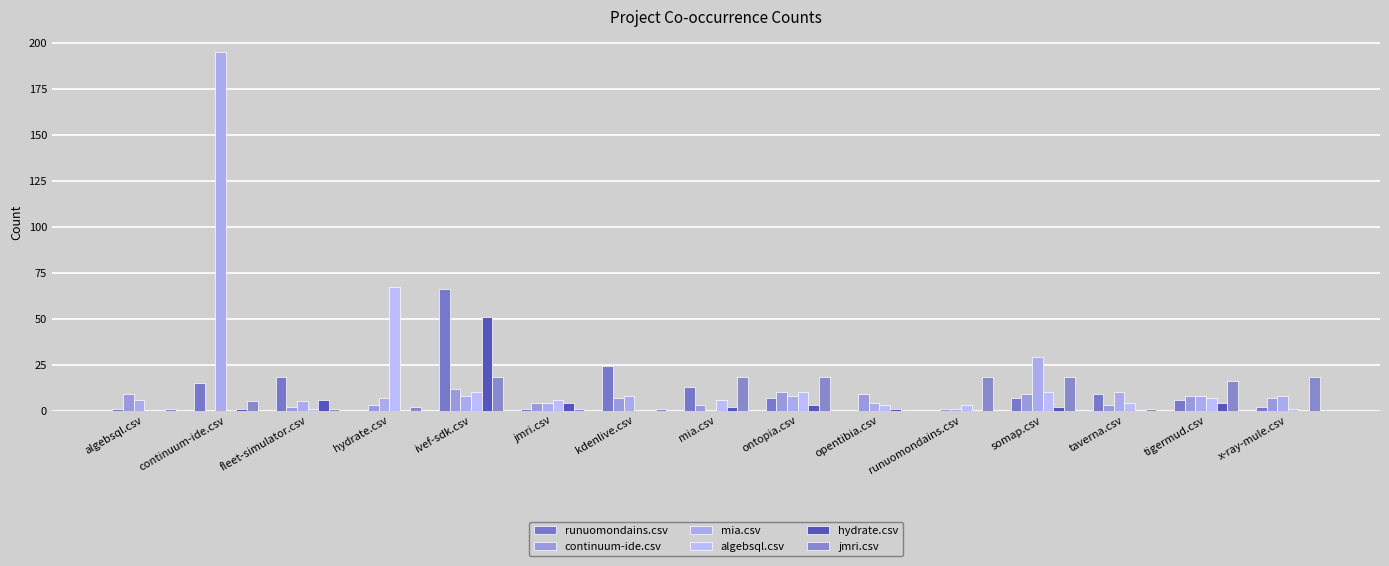

Between mia.csv and somap.csv, which series saw the biggest shift?

mia.csv